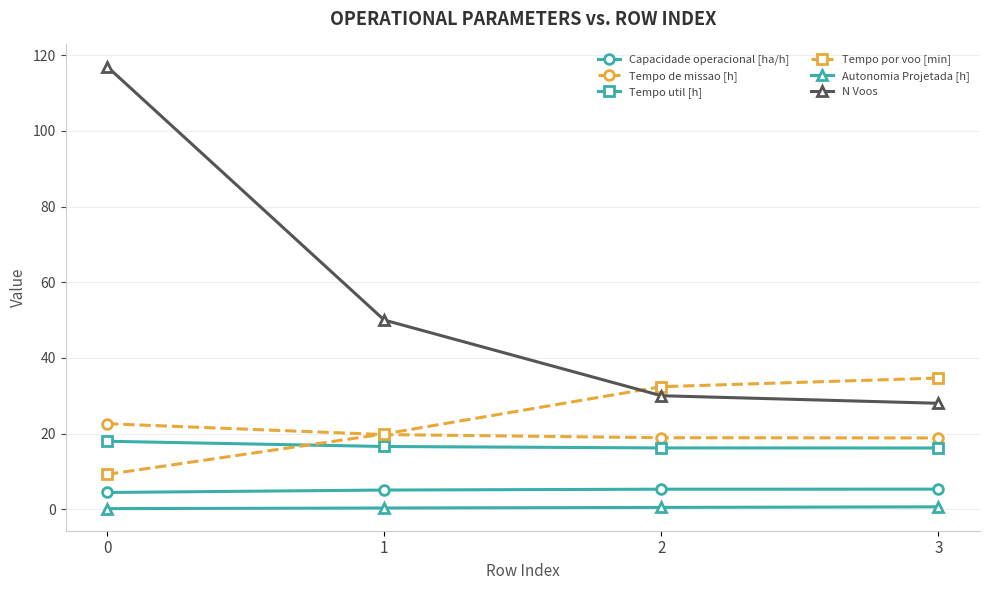

How many categories are shown in the chart?

4